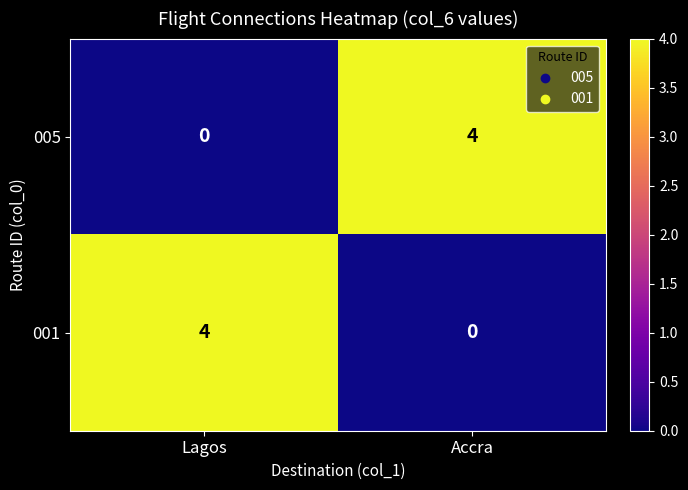

Is the value of 005 at Lagos greater than the value of 001 at Lagos?

No